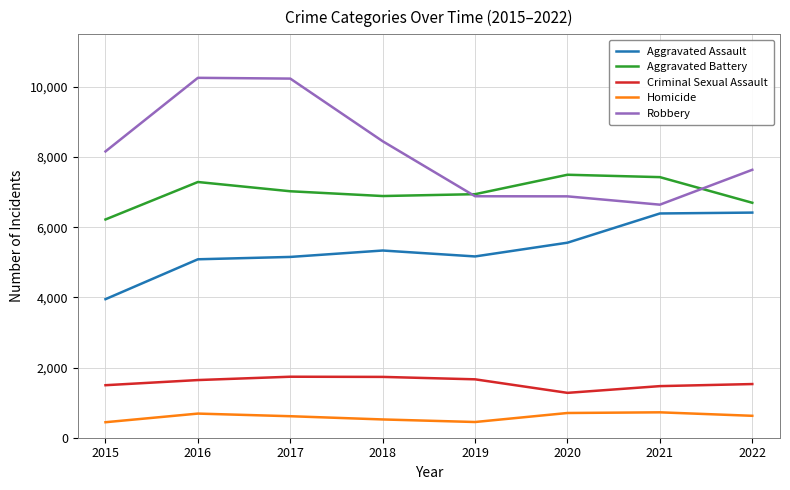

What is the difference between the second highest and second lowest values in the Homicide series?

257